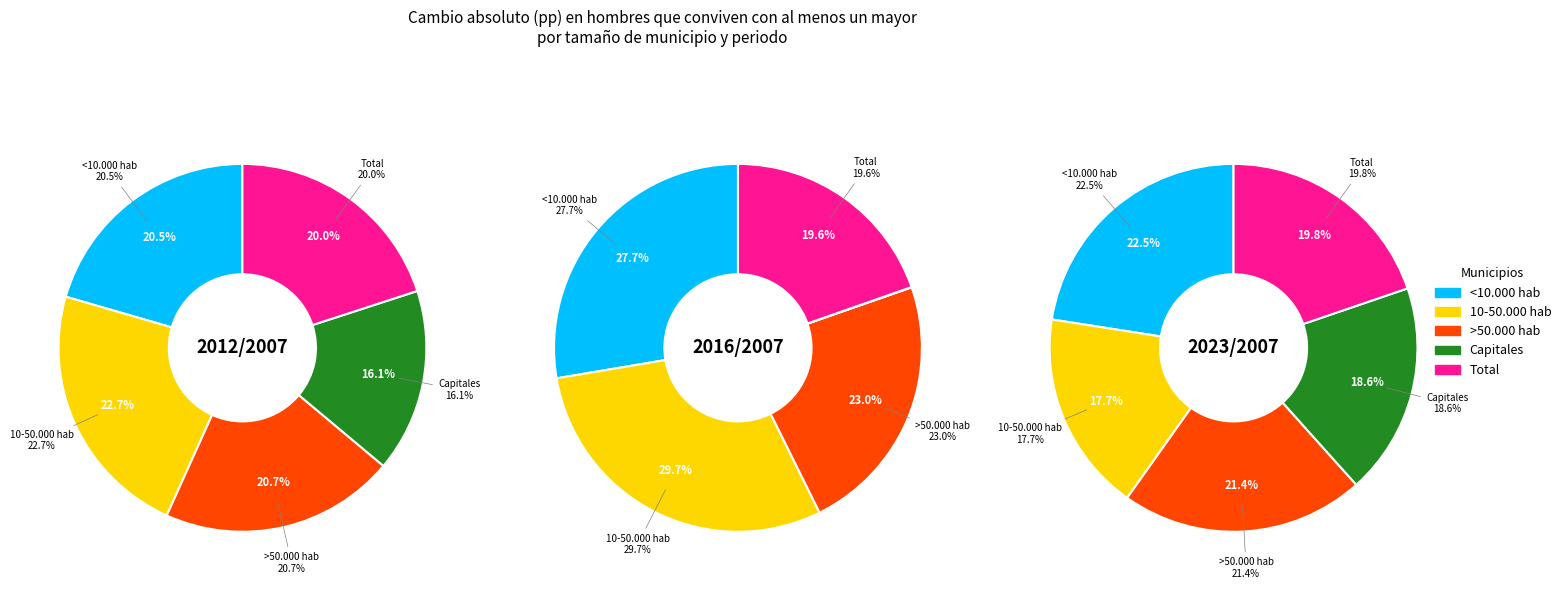

To the nearest percent, what percentage of the pie is >50.000 hab?

21%